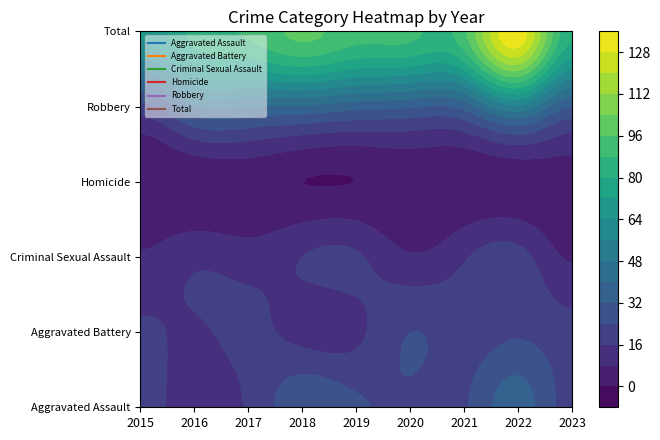

What is the spread (max minus min) of values at 2018?

98